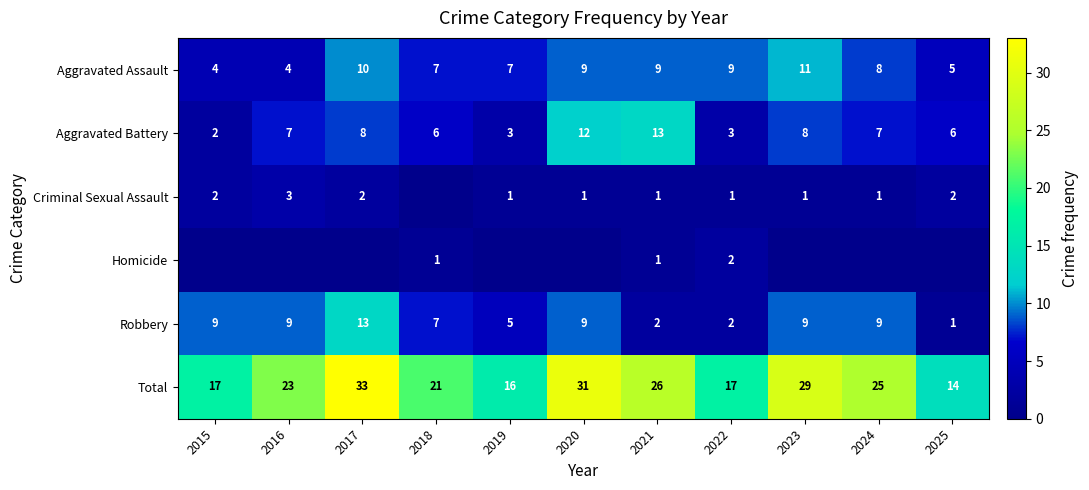

What is the sum of the Total values at 2016 and 2024?

48